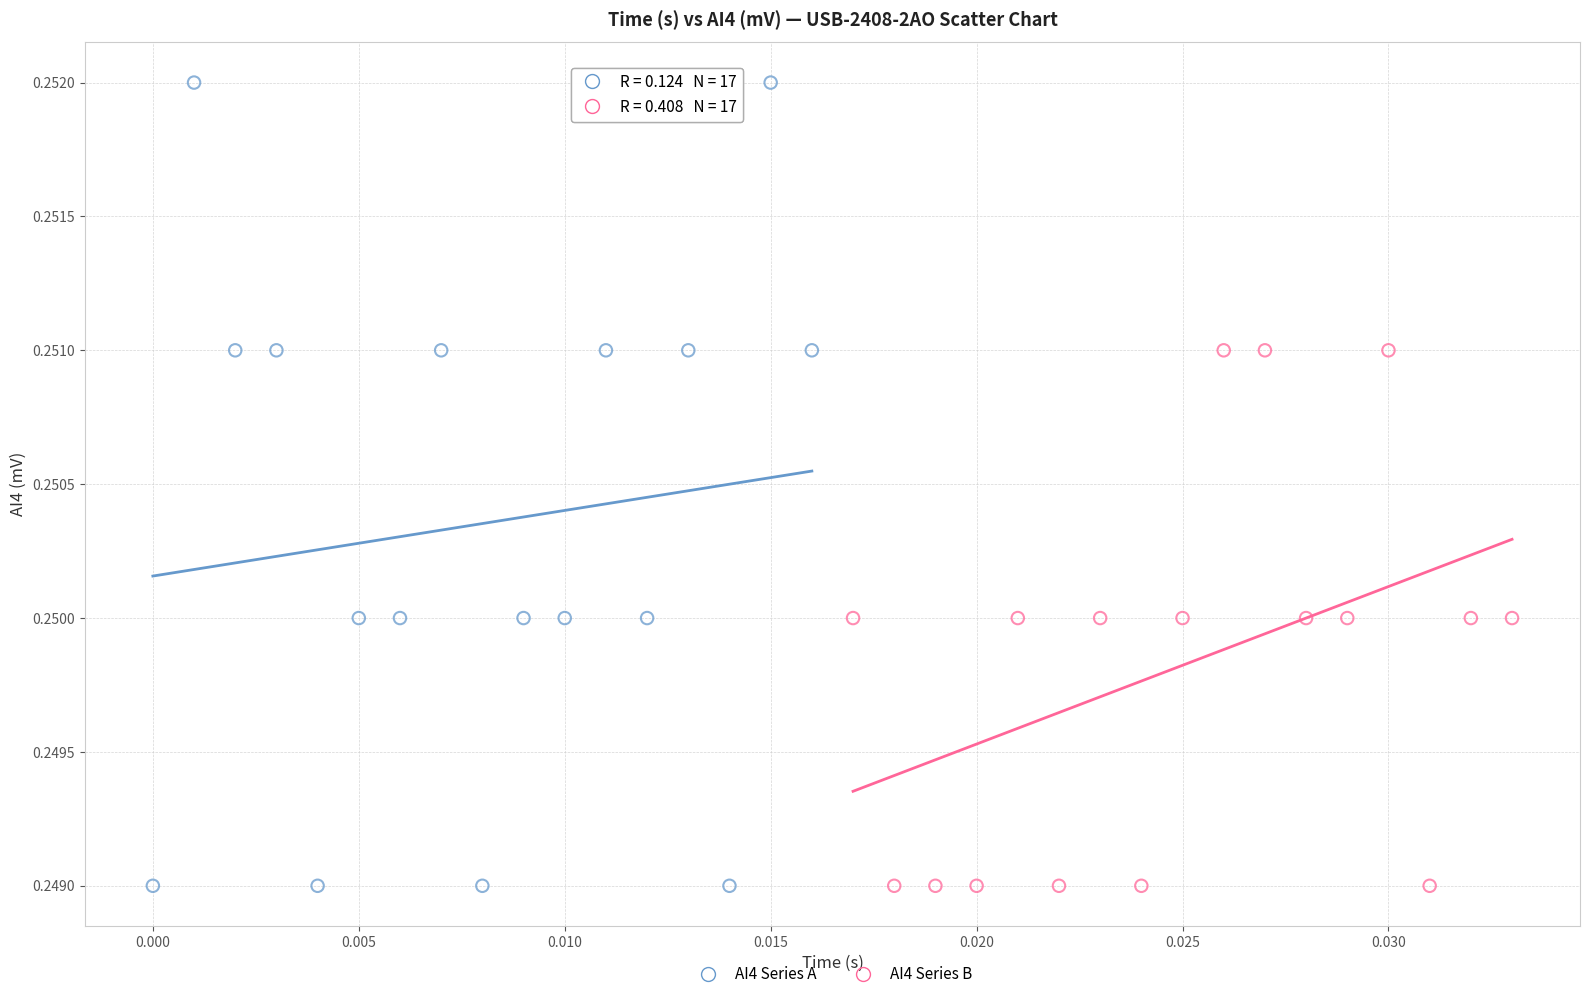

What are all the series names shown in the legend?

AI4 Series A, AI4 Series B